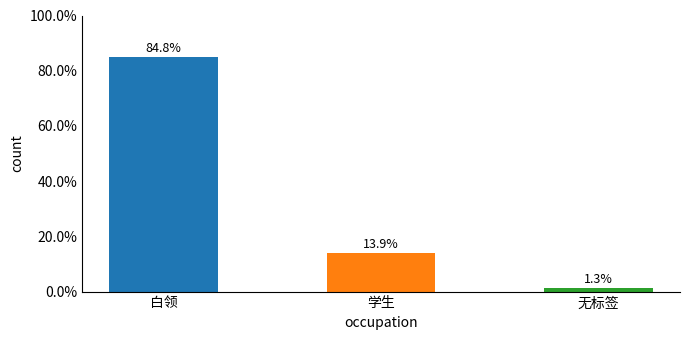

Which has a higher value, 学生 or 白领?

白领